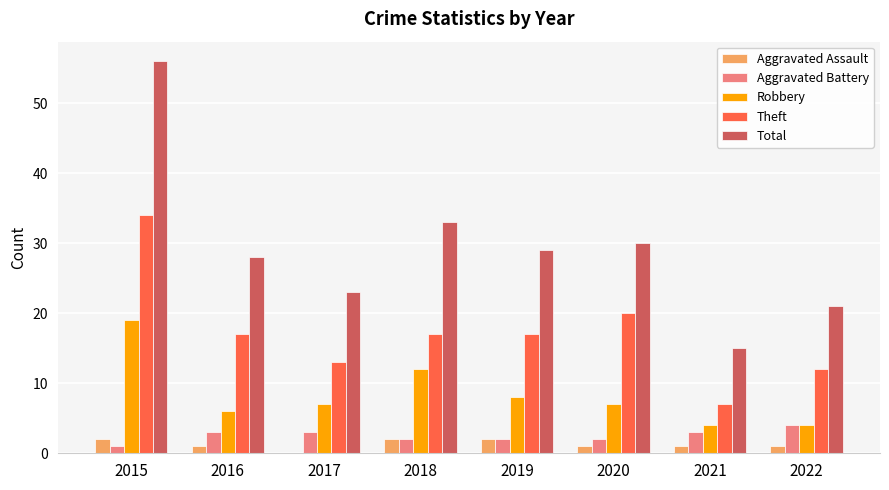

Reading right to left, what are all the values shown in this chart?

Aggravated Assault: 1	1	1	2	2	0	1	2
Aggravated Battery: 4	3	2	2	2	3	3	1
Robbery: 4	4	7	8	12	7	6	19
Theft: 12	7	20	17	17	13	17	34
Total: 21	15	30	29	33	23	28	56